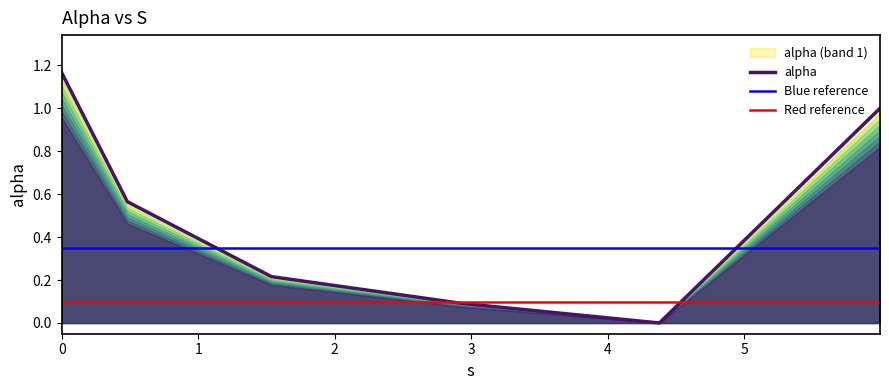

What is the average value?

0.5